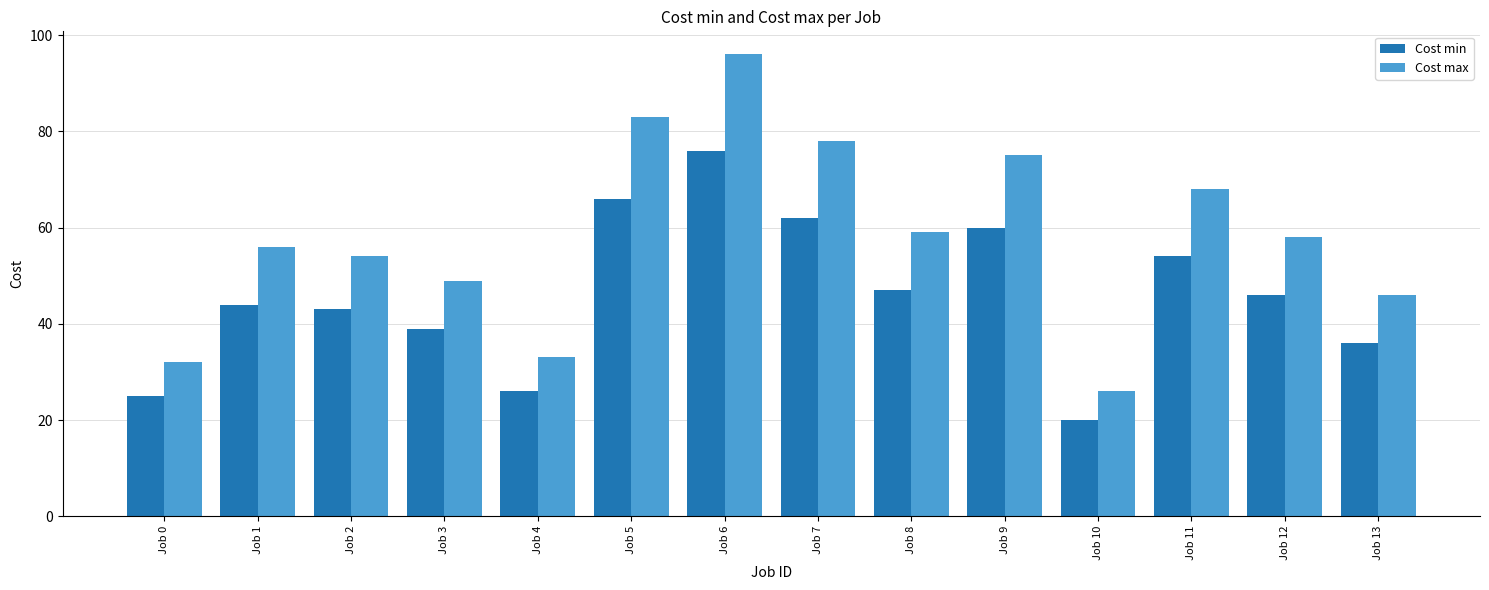

The Cost min series shows 44 at Job 0. True or false?

False